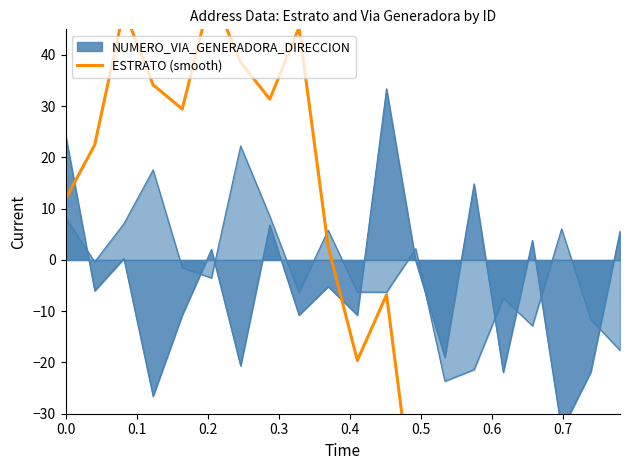

True or false: the data shows -74.2 at 16.

False